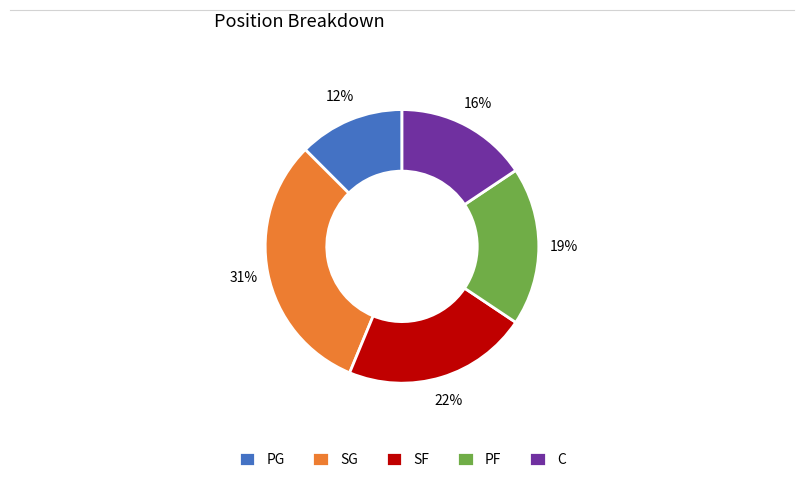

To the nearest percent, what is the average slice percentage?

20%